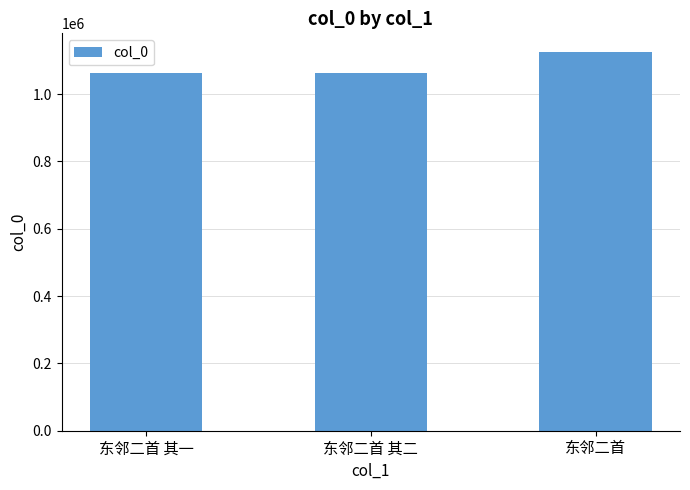

At which label is the value closest to 1094005?

东邻二首 其二